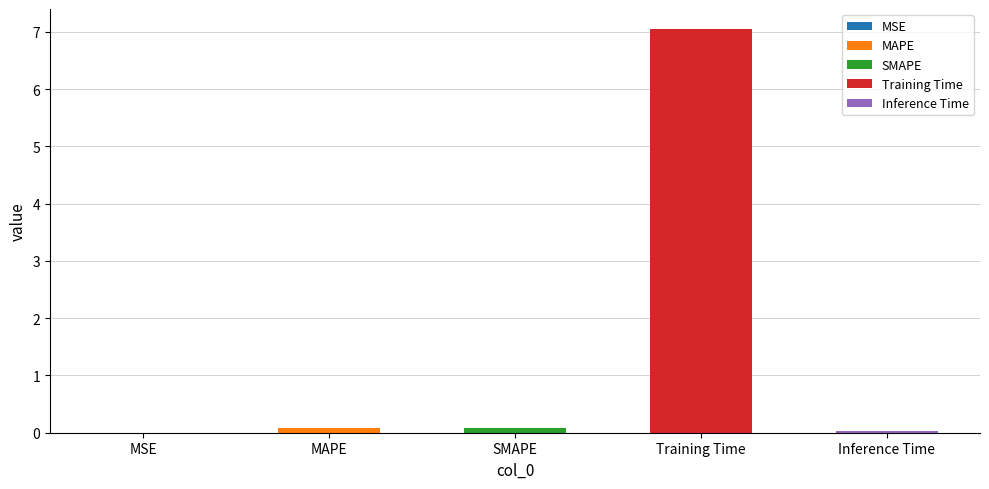

What is the difference between the maximum and second lowest values?

7.0